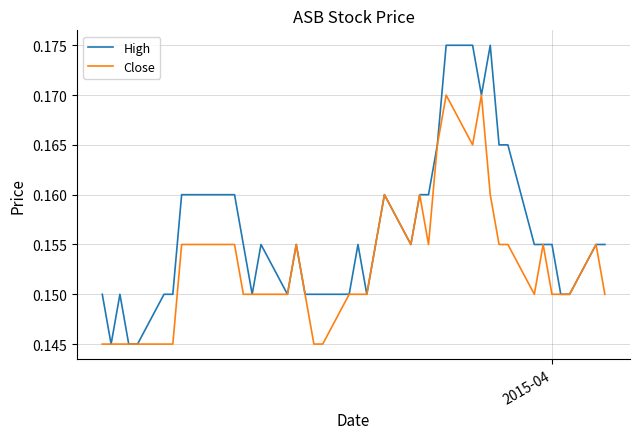

Which series has the largest total across all categories?

High